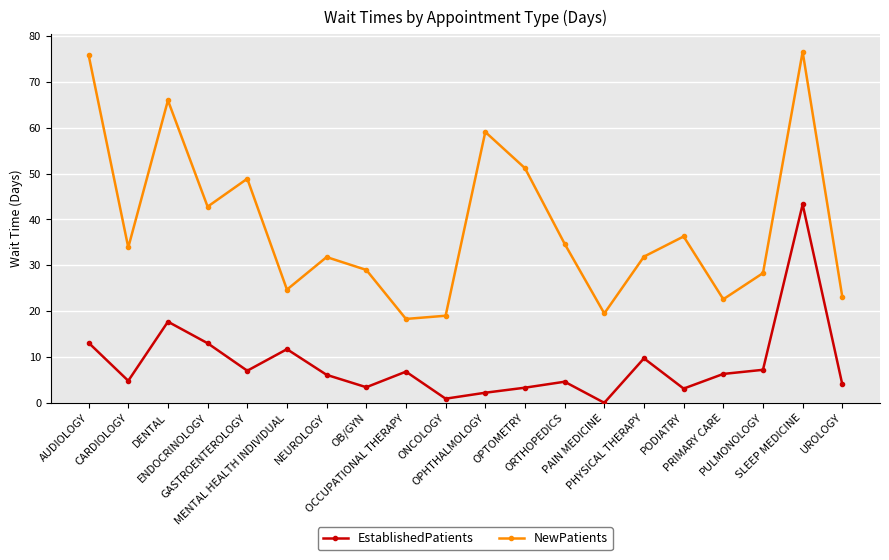

What is the label of the 14th point from the right?

NEUROLOGY